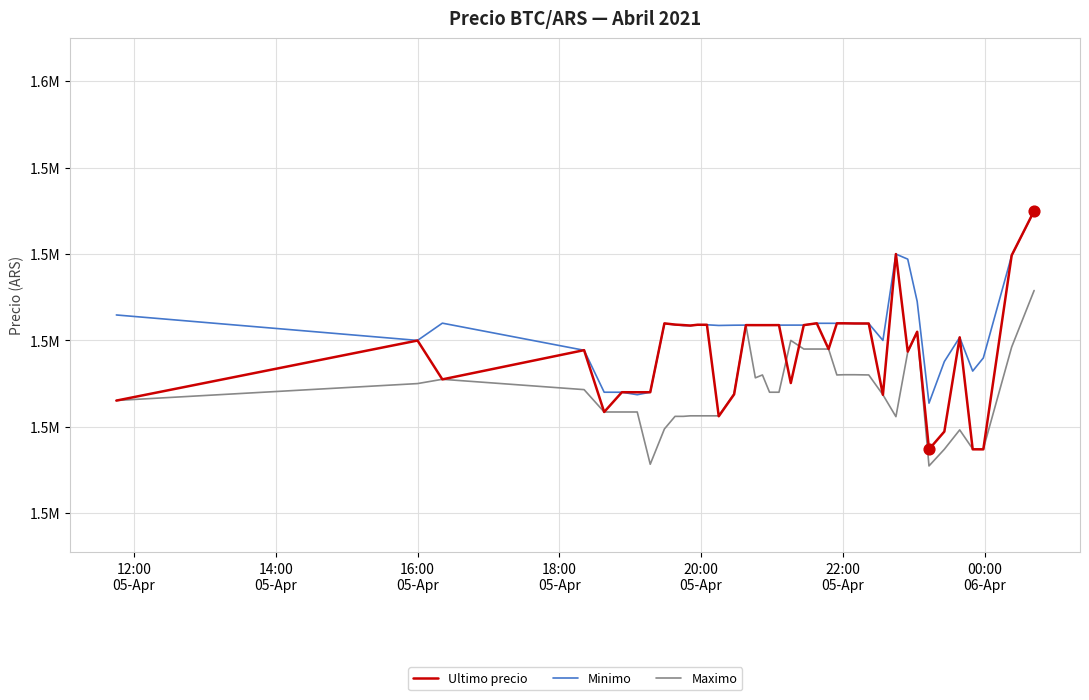

What are all the series names shown in the legend?

Ultimo precio, Minimo, Maximo